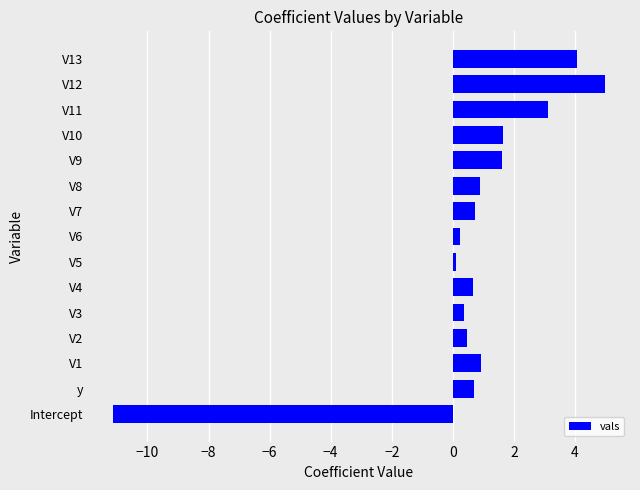

What is the difference between the maximum and minimum values?

16.1